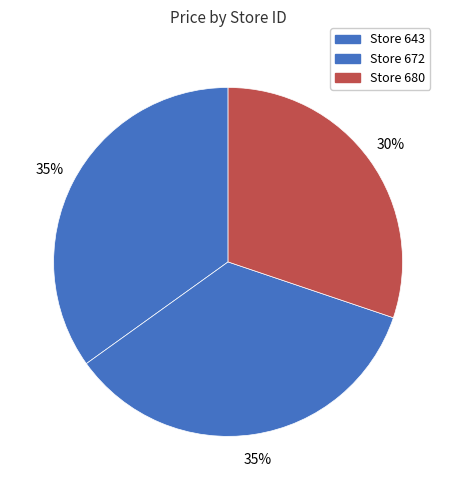

Which category has the smallest portion of the pie?

Store 680